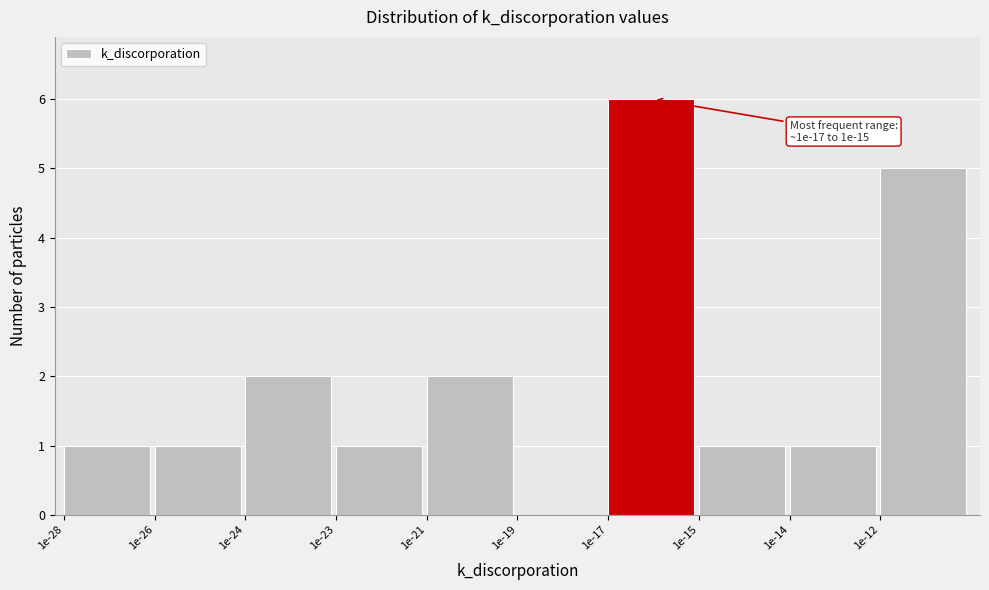

Reading left to right, list all the values displayed in this chart.

1e-28=1	1e-26=1	1e-24=2	1e-23=1	1e-21=2	1e-19=0	1e-17=6	1e-15=1	1e-14=1	1e-12=5